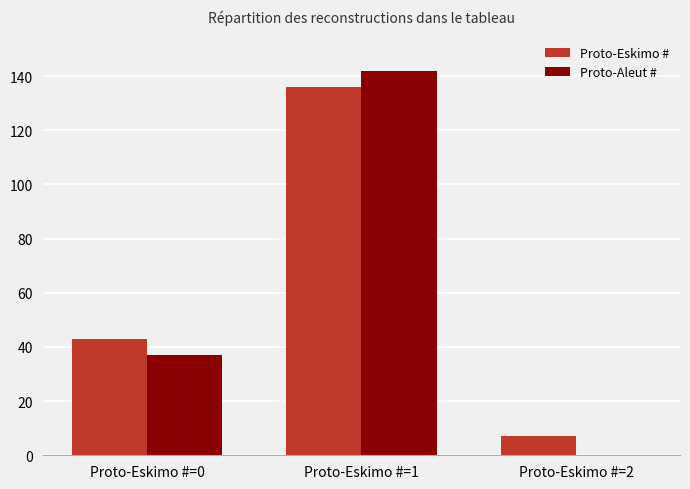

Which series has the widest spread of values?

Proto-Aleut #